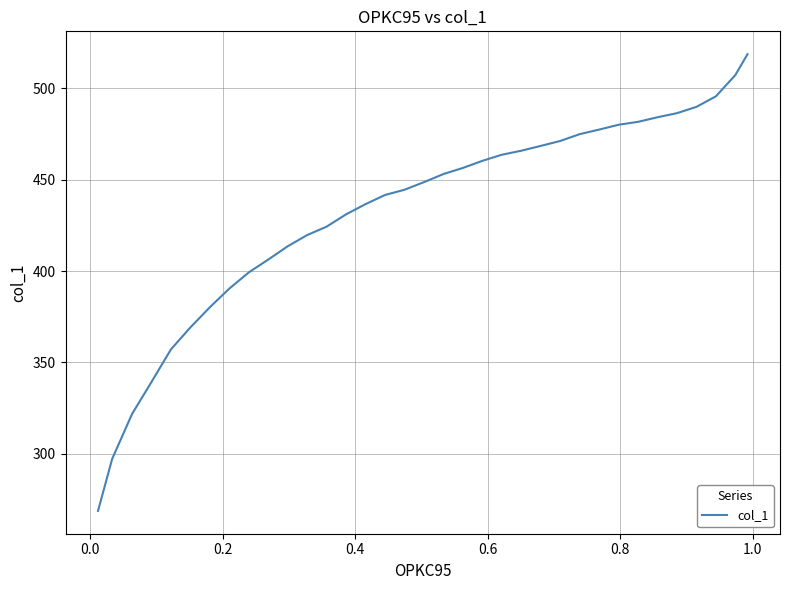

What is the minimum value shown in the chart?

268.8